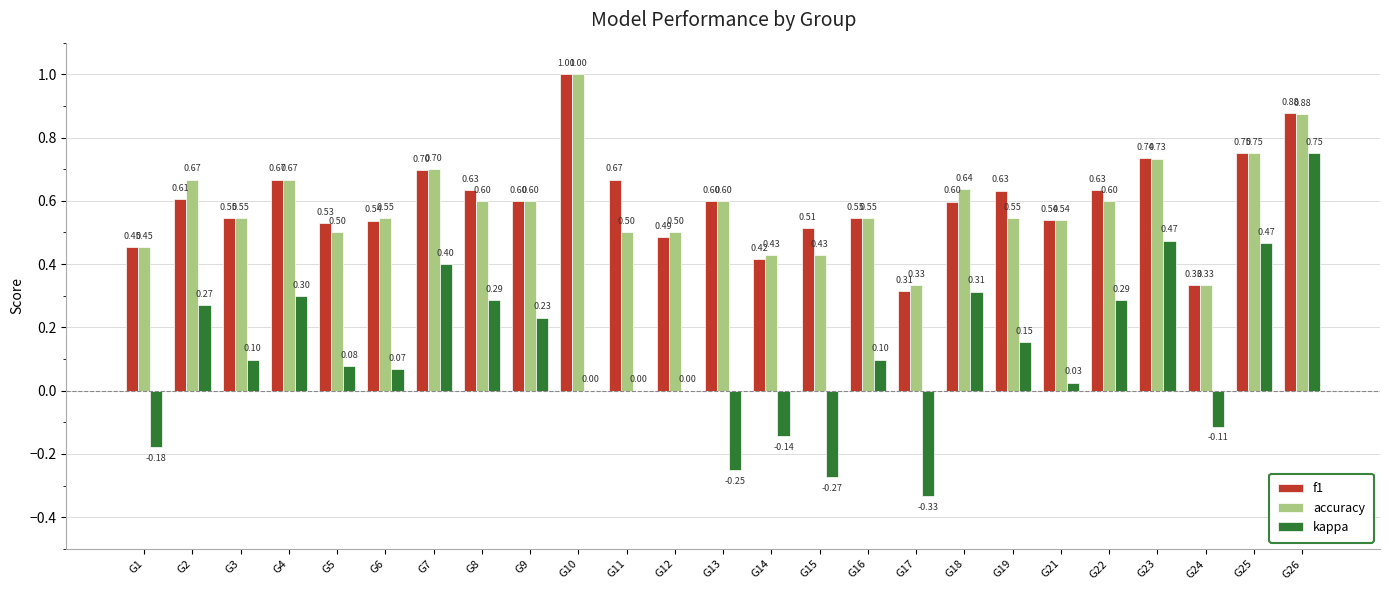

How many data points does each series have?

25